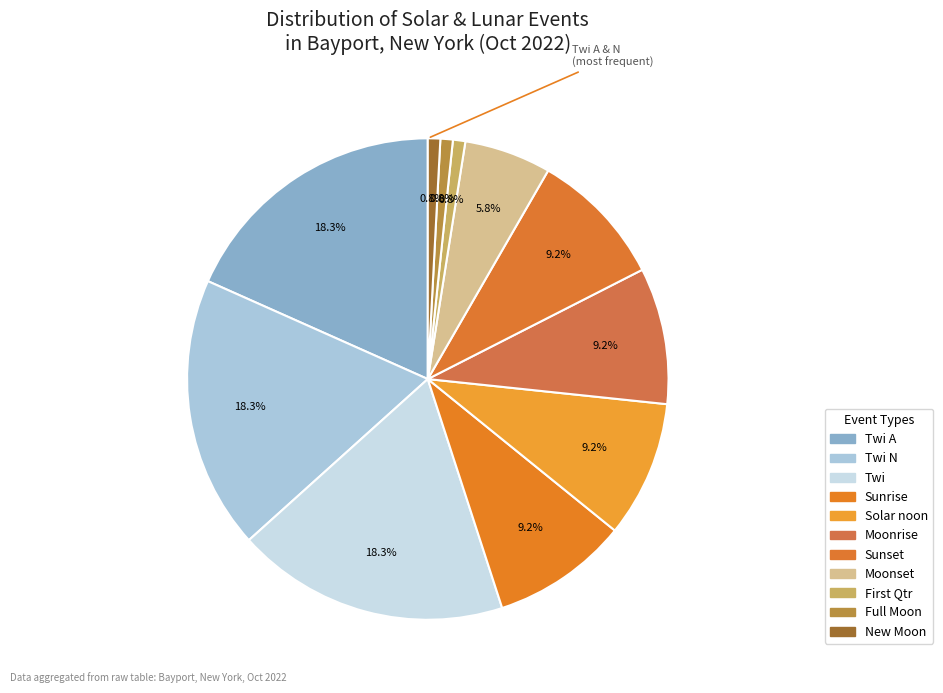

What percentage do Moonrise and Full Moon together represent?

10.0%